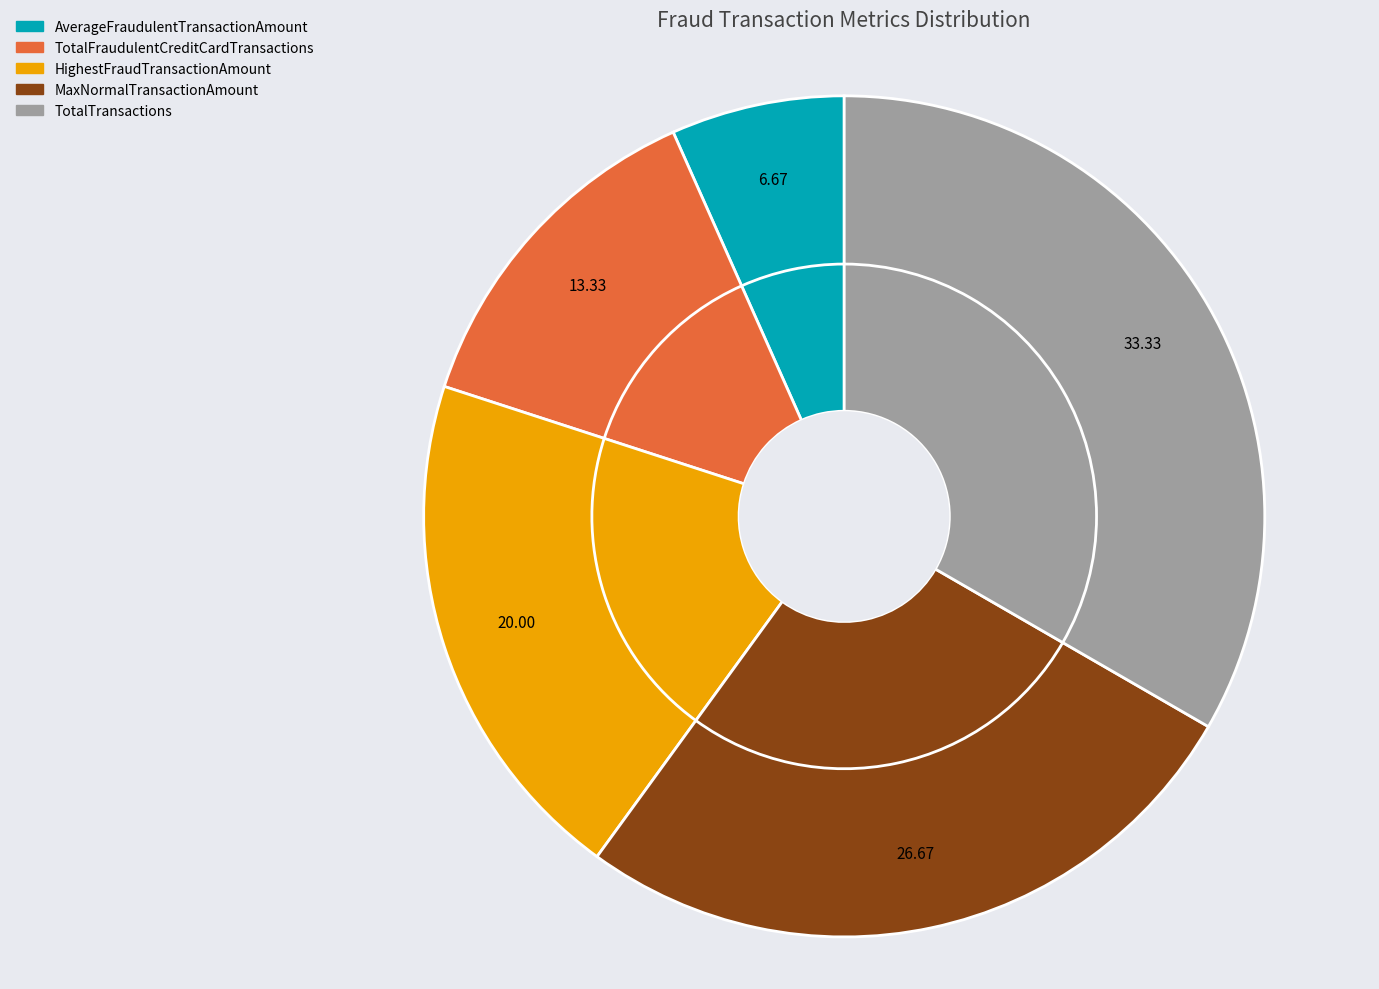

Which category has the biggest portion of the pie?

TotalTransactions